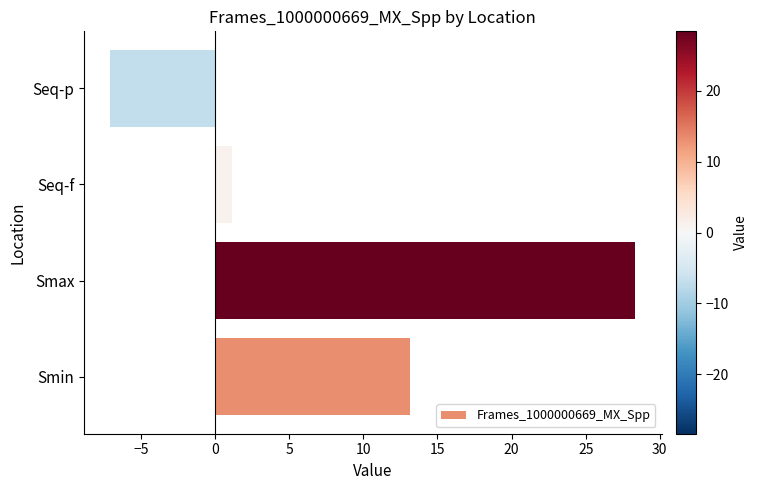

Reading bottom to top, extract all data points from this chart.

Smin=13.1	Smax=28.4	Seq-f=1.1	Seq-p=-7.1